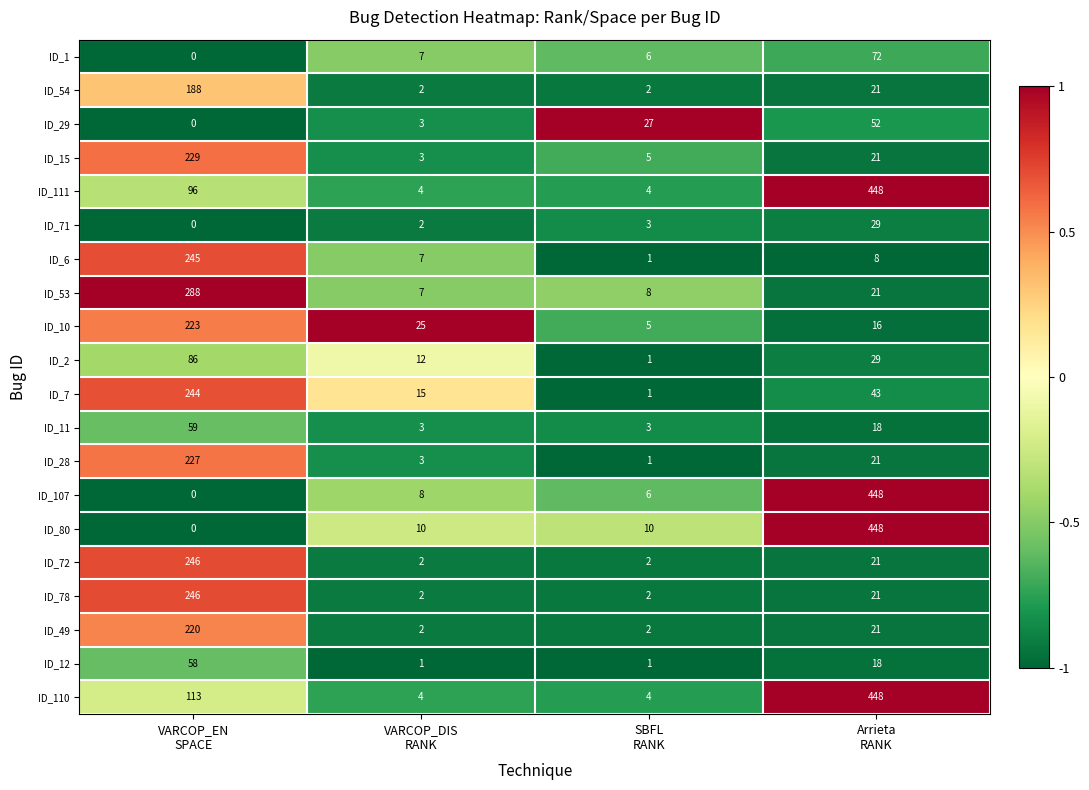

What is the sum of all ID_53 values?

324